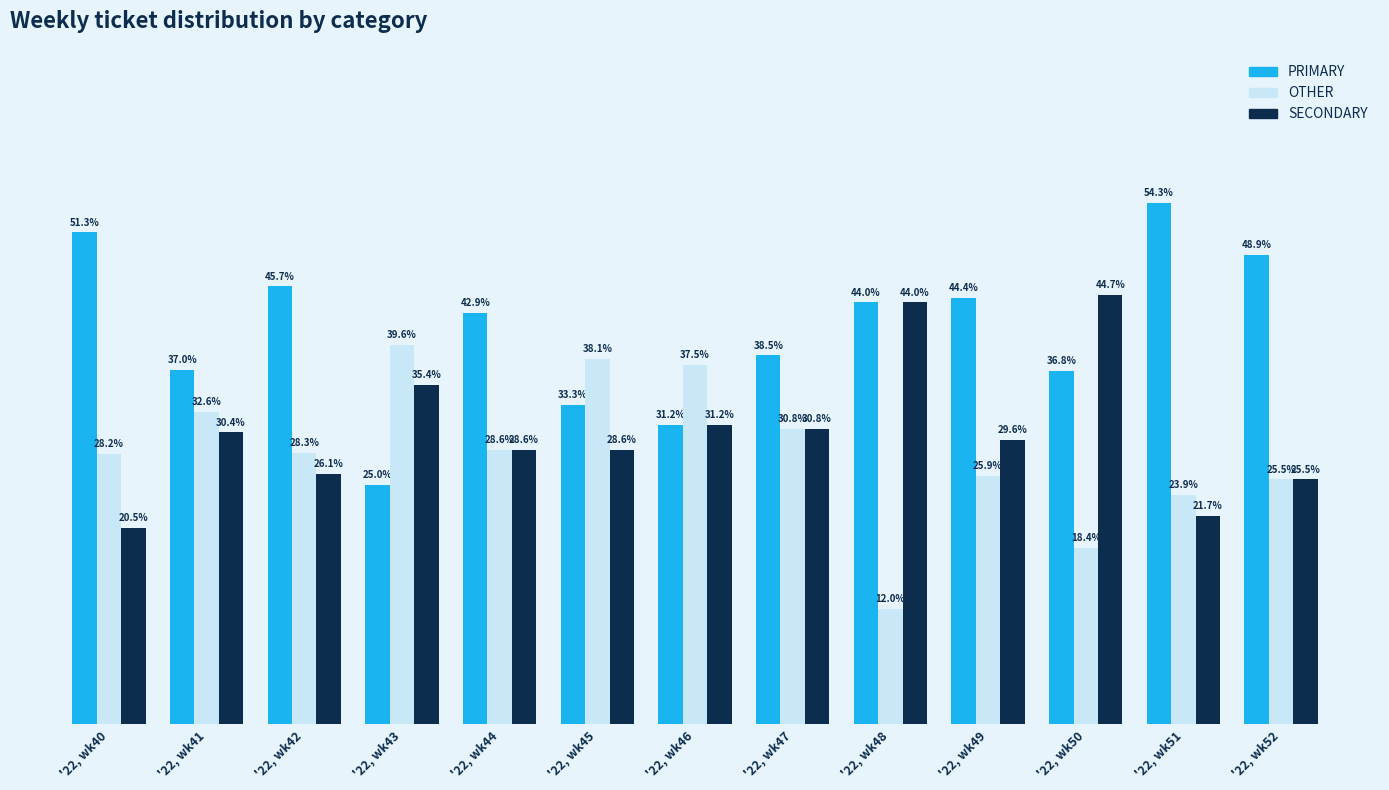

List the labels in order of OTHER value, smallest first.

'22, wk48, '22, wk50, '22, wk51, '22, wk52, '22, wk49, '22, wk40, '22, wk42, '22, wk44, '22, wk47, '22, wk41, '22, wk46, '22, wk45, '22, wk43